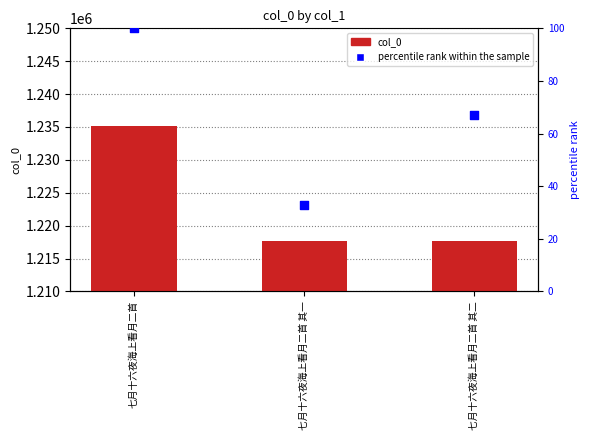

Which series has the largest Y range (max minus min)?

col_0